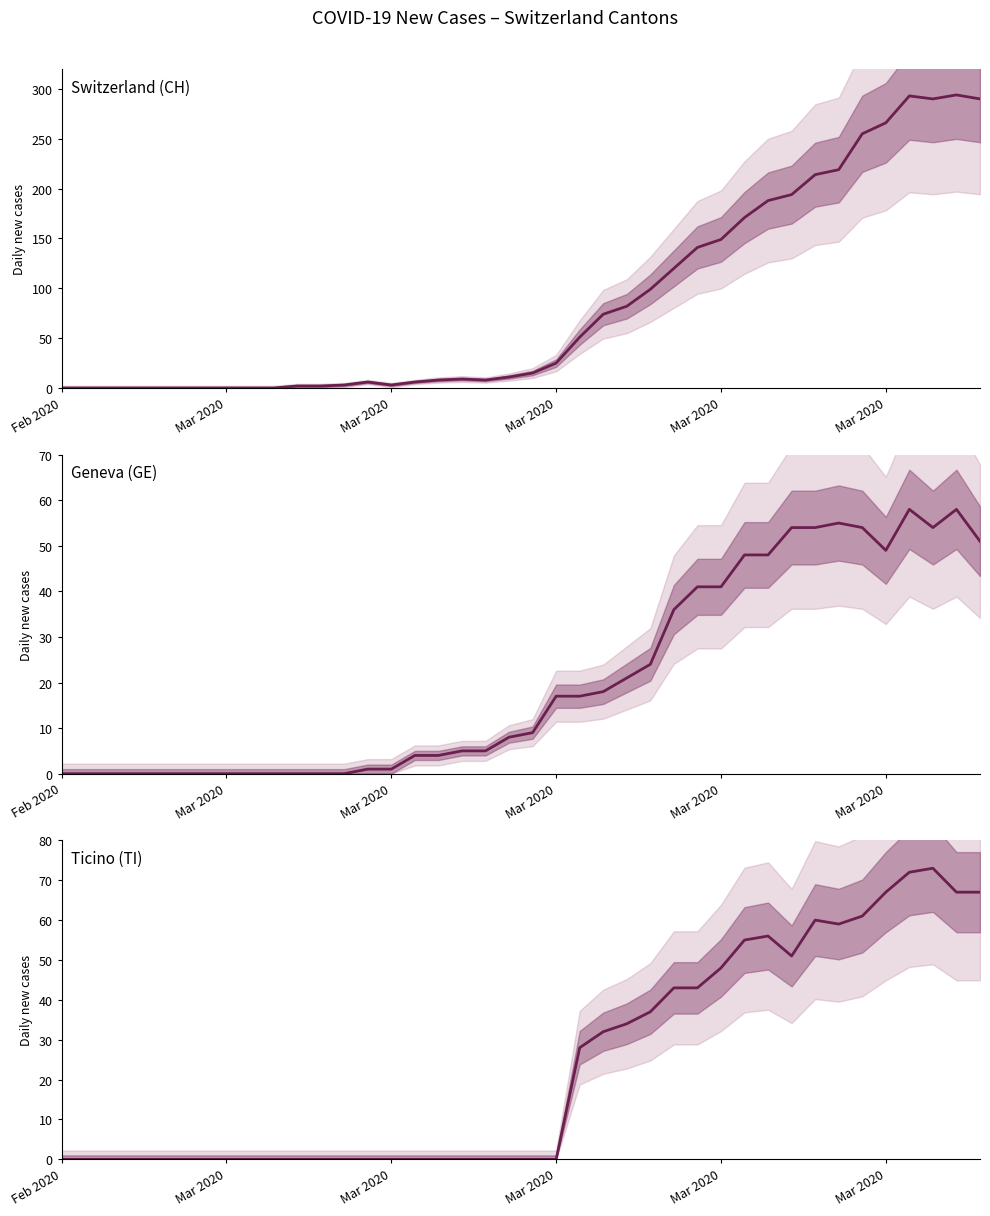

What is the greatest value displayed?

294